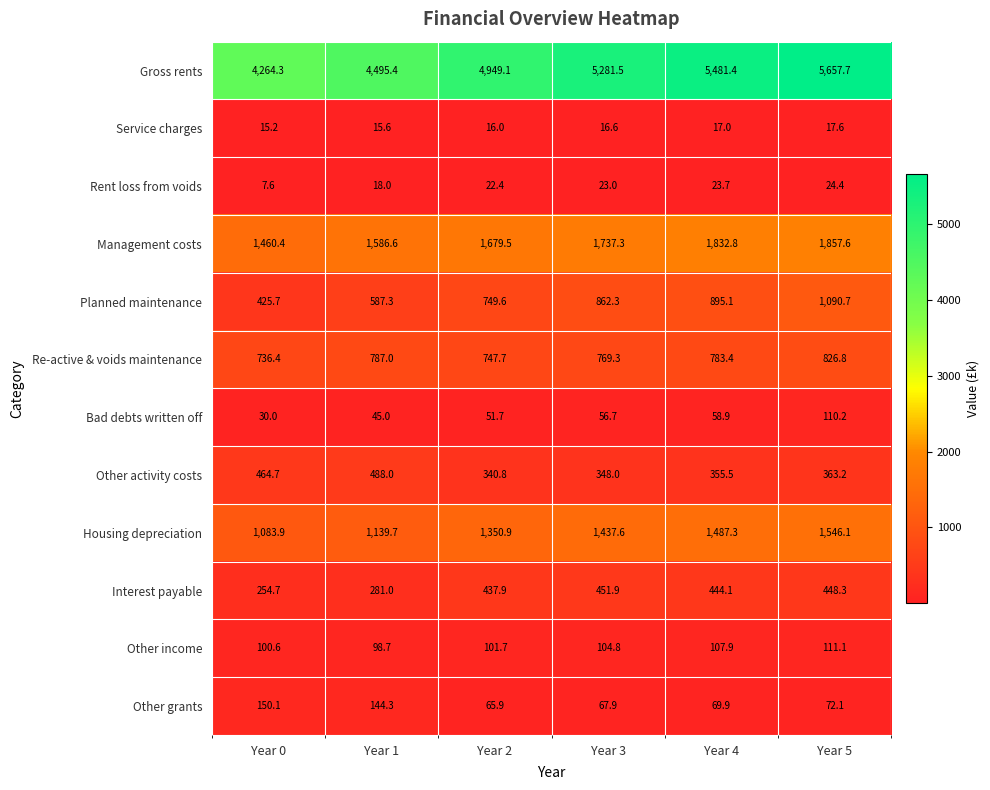

What is the difference between the highest and lowest values at Year 2?

4933.1